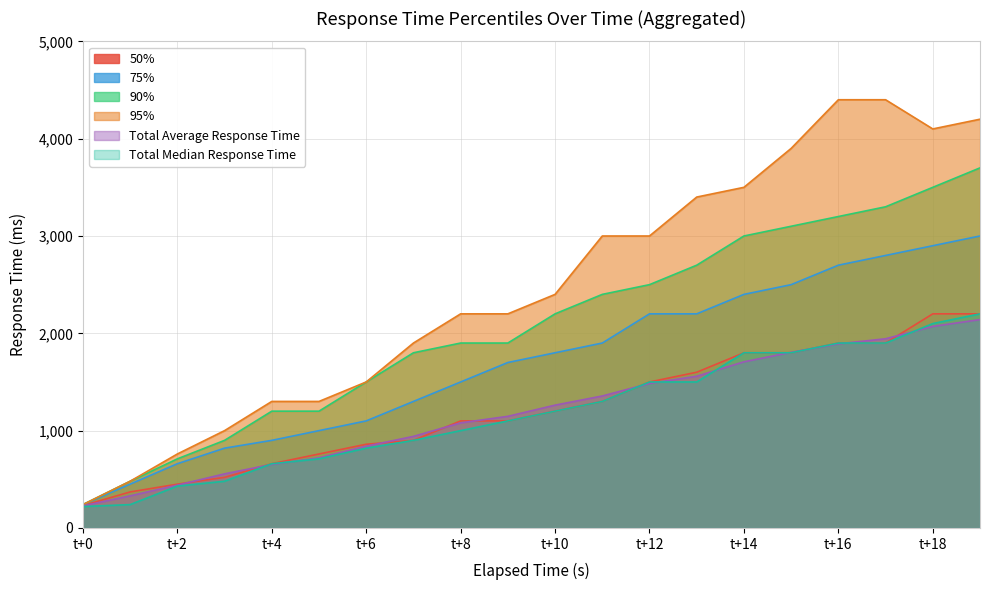

True or false: Total Median Response Time and 50% cross at least once.

False